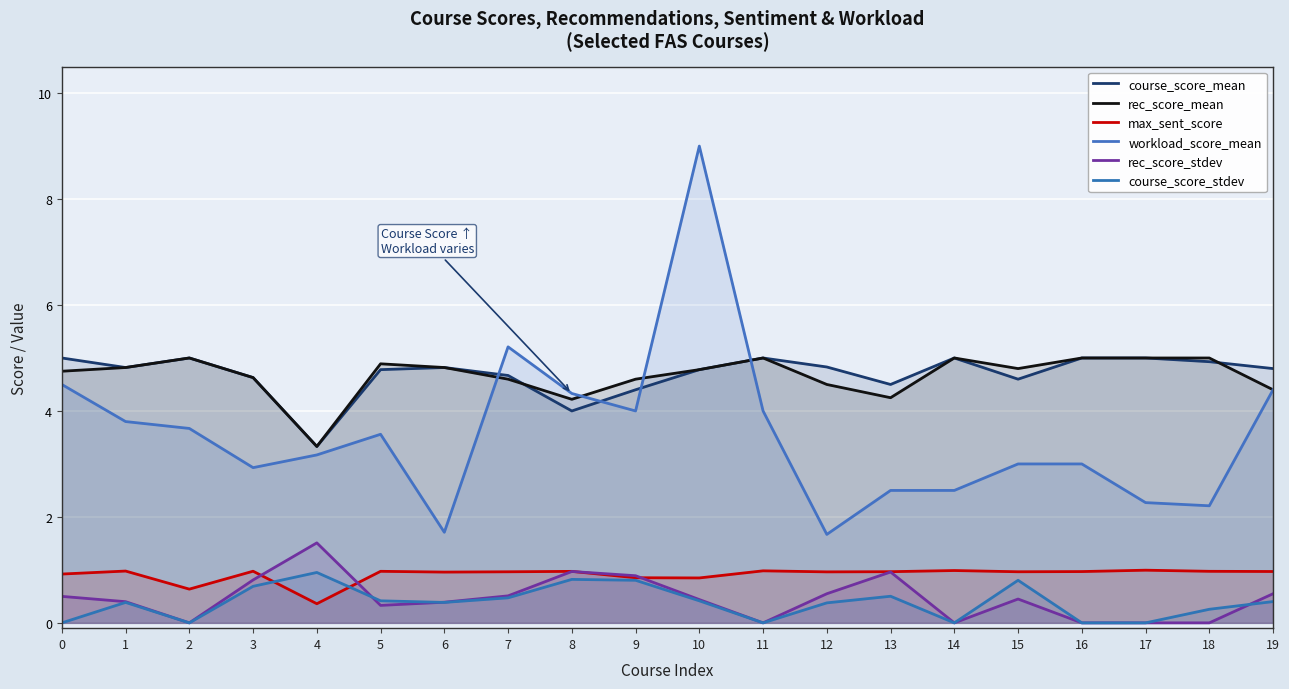

How many lines are shown in the chart?

6